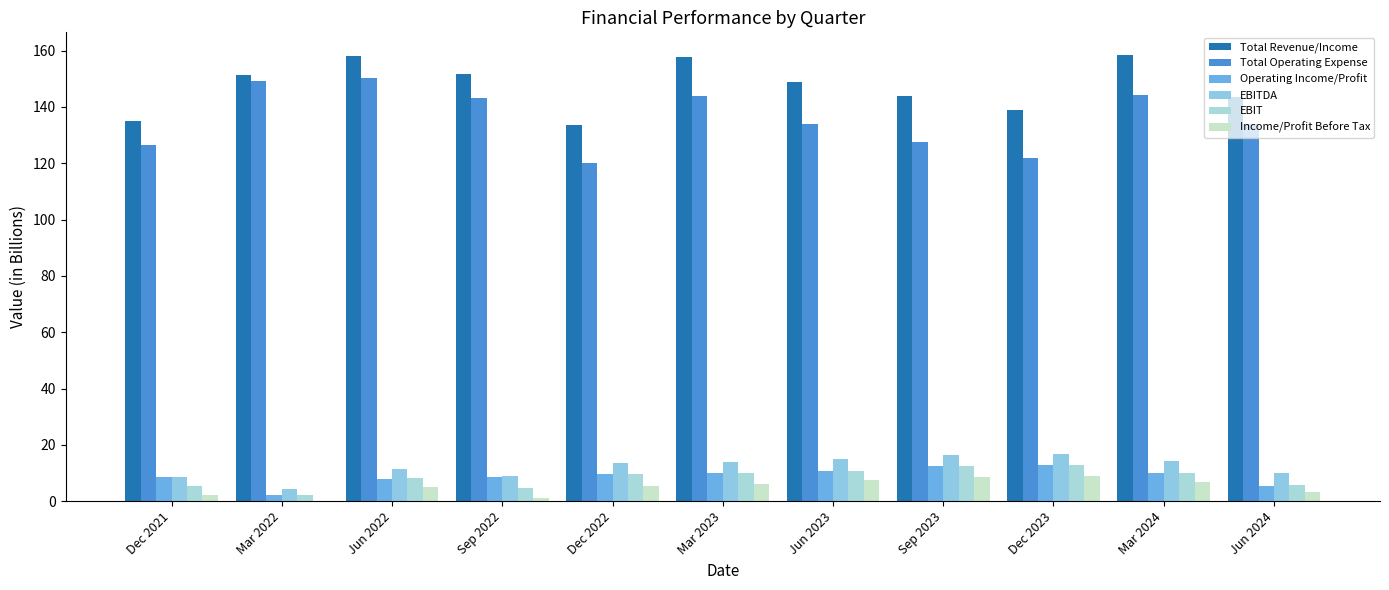

Is the value of Total Revenue/Income at Jun 2024 greater than the value of EBITDA at Mar 2023?

Yes